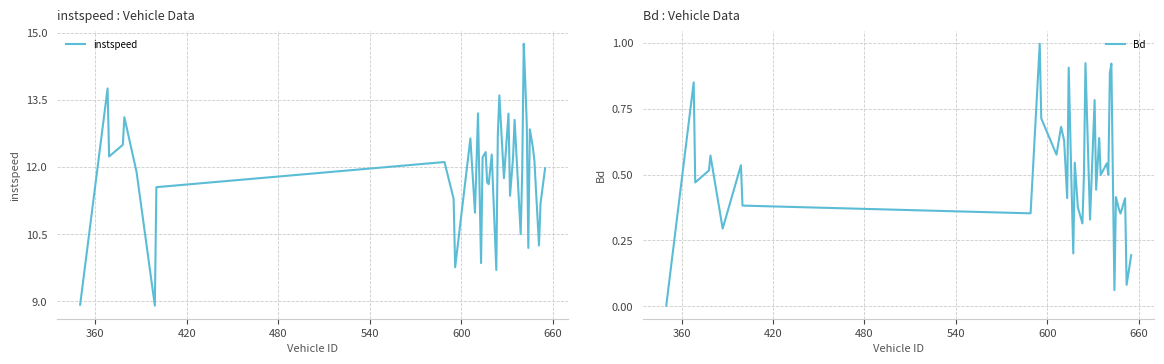

Reading left to right, extract all data points from this chart.

instspeed: 8.9	13.8	12.2	12.5	13.1	11.9	8.9	11.5	12.1	11.3	9.8	12.6	11.0	13.2	9.9	12.2	12.3	11.7	11.6	12.3	9.7	12.7	13.6	11.8	13.2	11.4	12.2	13.1	10.5	11.9	14.8	13.9	12.9	10.2	12.8	12.4	12.1	10.2	11.2	12.0
Bd: 0.0	0.9	0.5	0.5	0.6	0.3	0.5	0.4	0.4	1.0	0.7	0.6	0.7	0.6	0.4	0.9	0.4	0.2	0.5	0.4	0.3	0.5	0.9	0.3	0.8	0.4	0.6	0.5	0.5	0.5	0.9	0.9	0.5	0.1	0.4	0.4	0.4	0.4	0.1	0.2